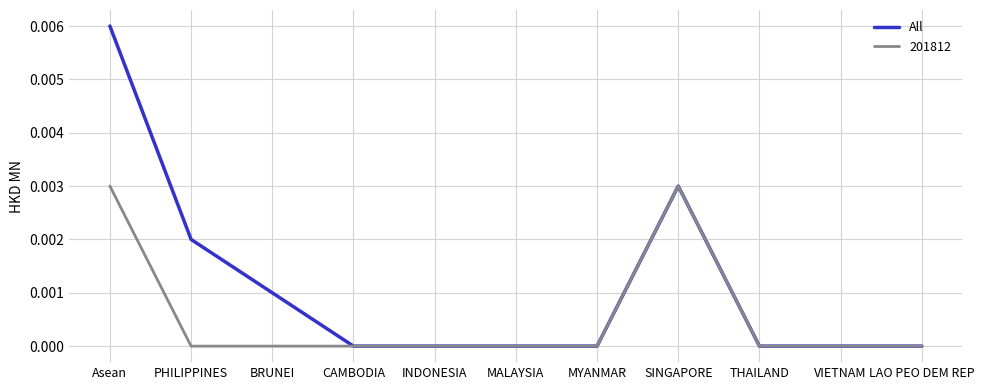

True or false: All has a value of 0.0 at Asean.

True